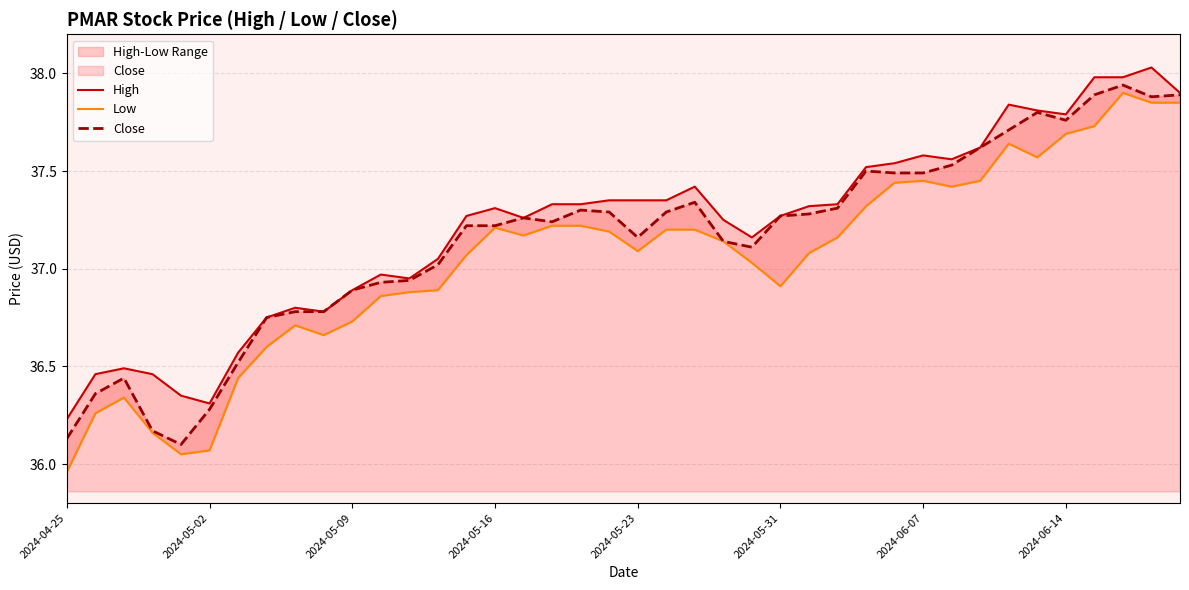

What is the sum of all Close values?

1486.0